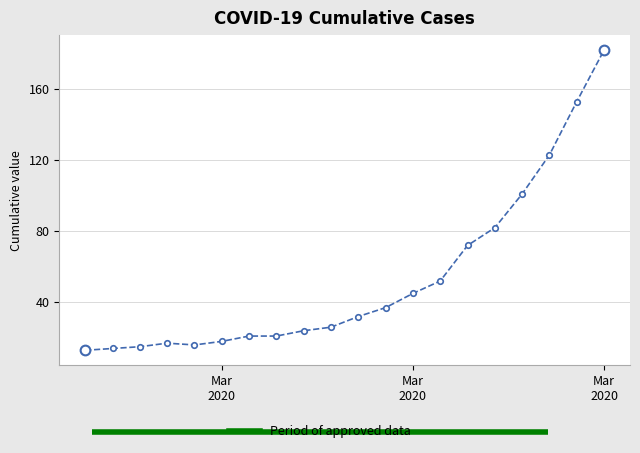

What is the average value?

53